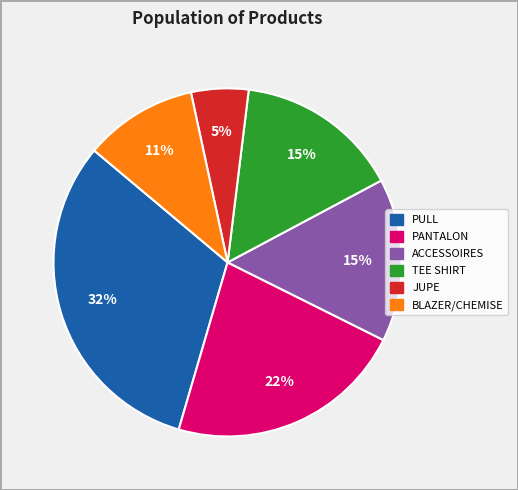

To the nearest percent, what is the average slice percentage?

17%